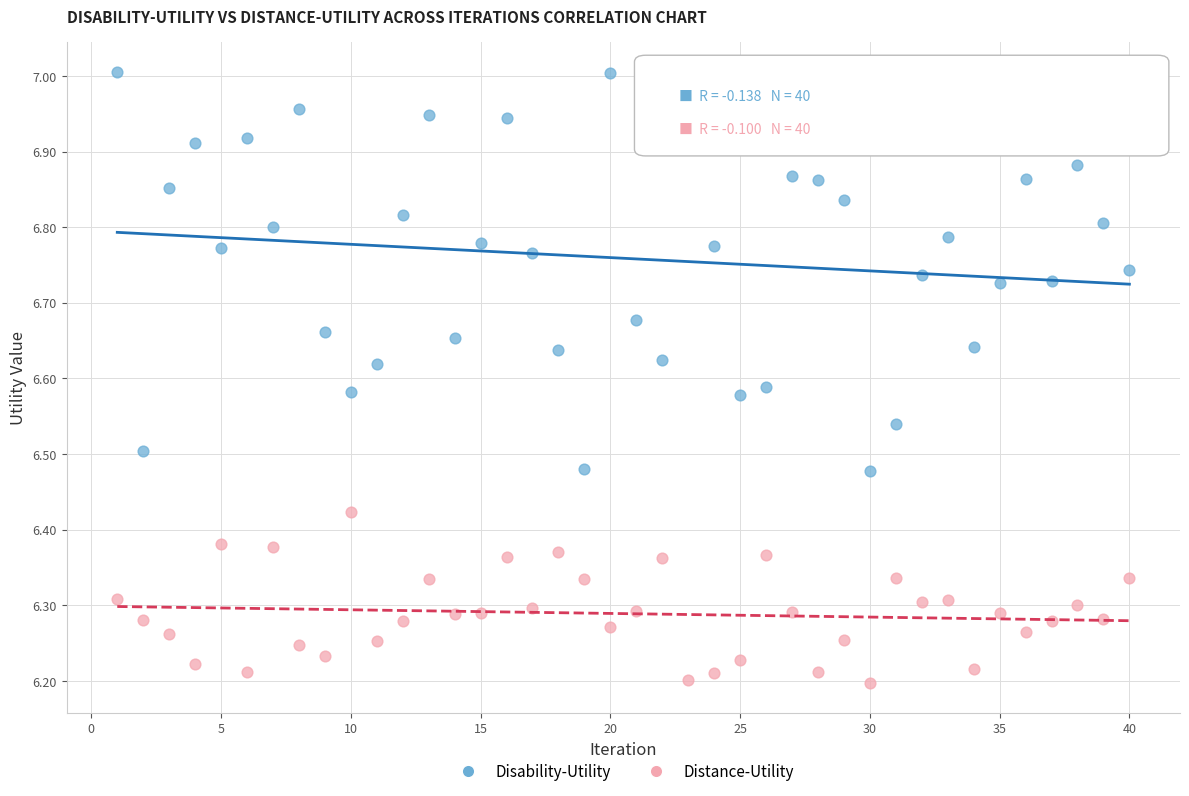

Across all data points, what is the range of Y values (max minus min)?

0.8